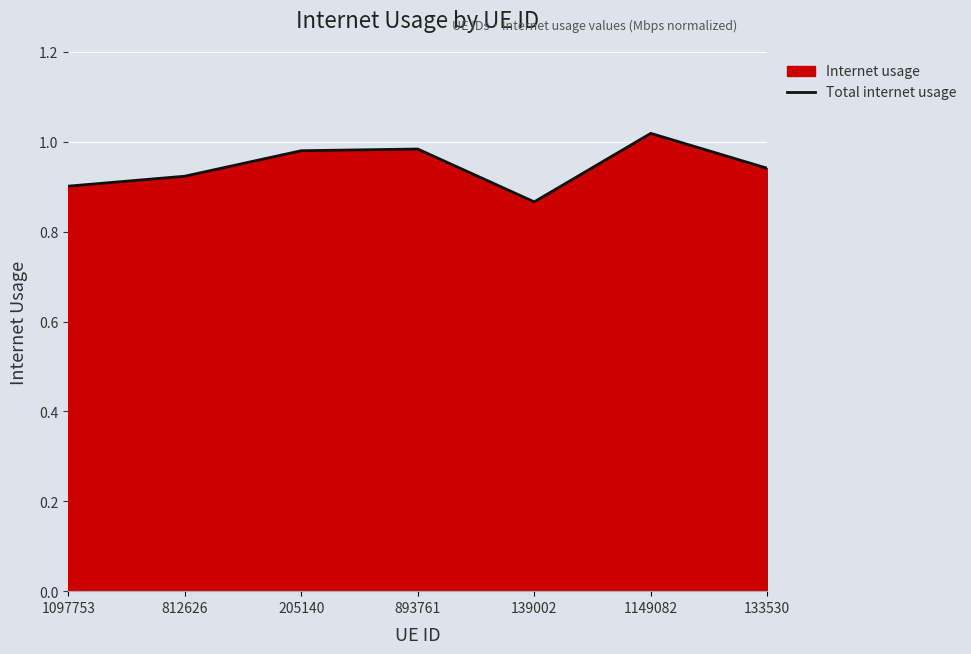

At which category does the data reach its first local valley?

139002